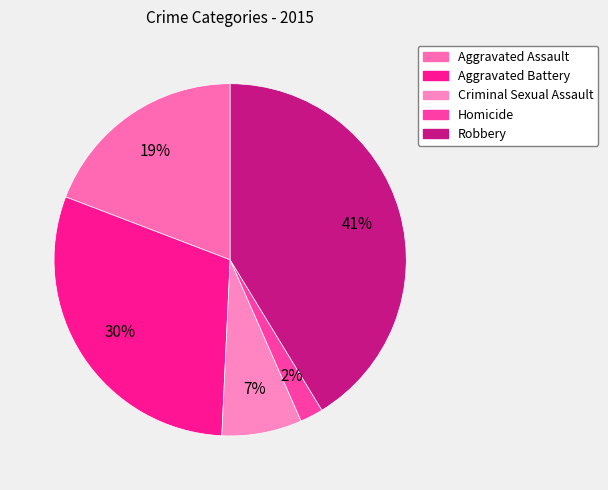

Does Aggravated Battery represent more than half of the total?

No